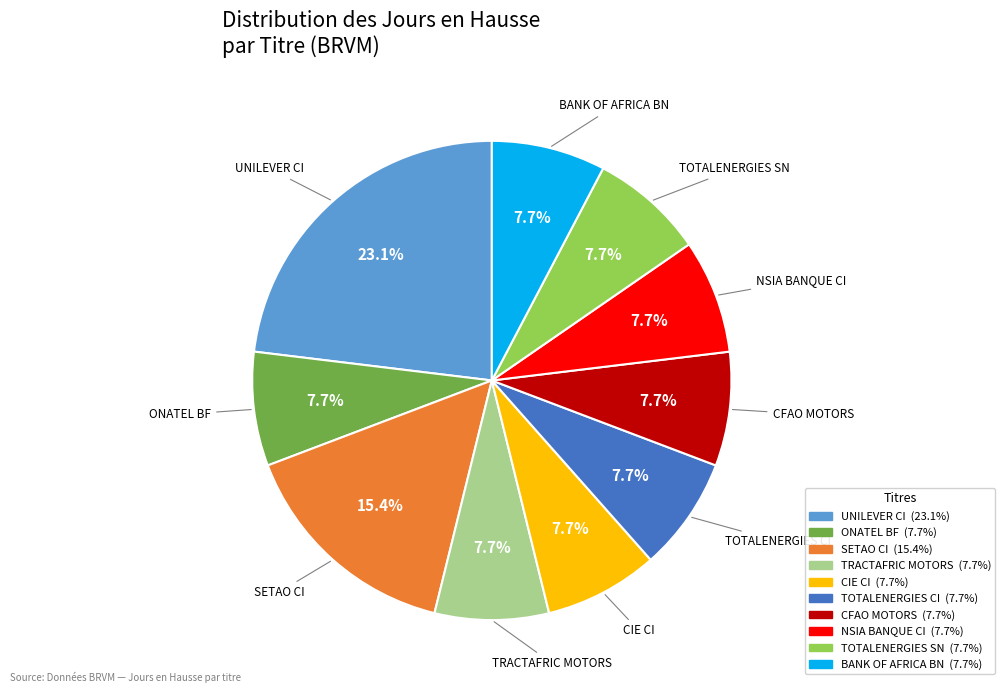

Is there any slice that represents more than half of the pie?

No